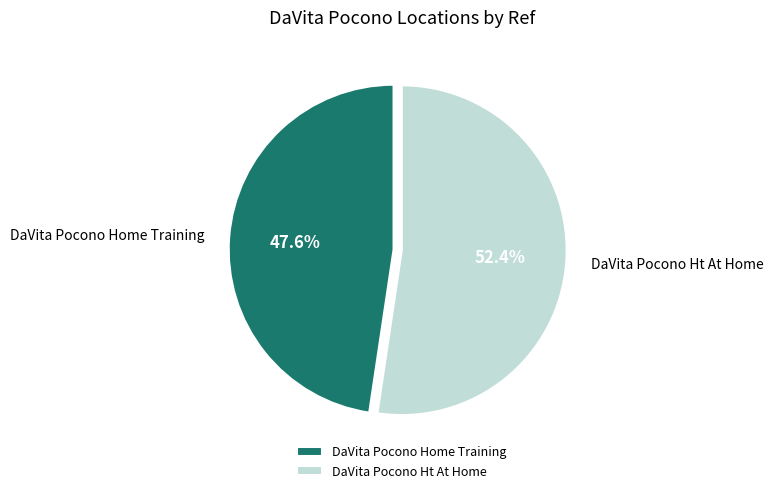

Approximately how many times larger is the value at DaVita Pocono Ht At Home compared to DaVita Pocono Home Training?

1.1